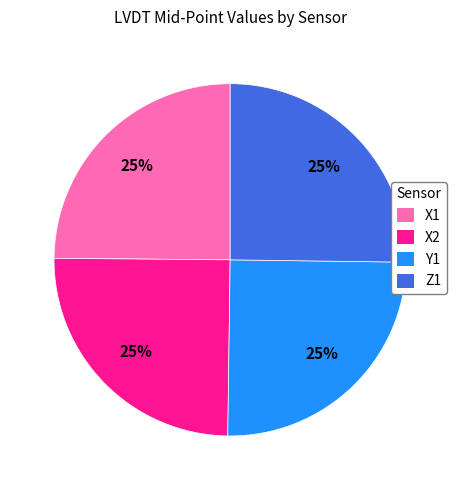

To the nearest percent, what portion does X2 represent?

25%